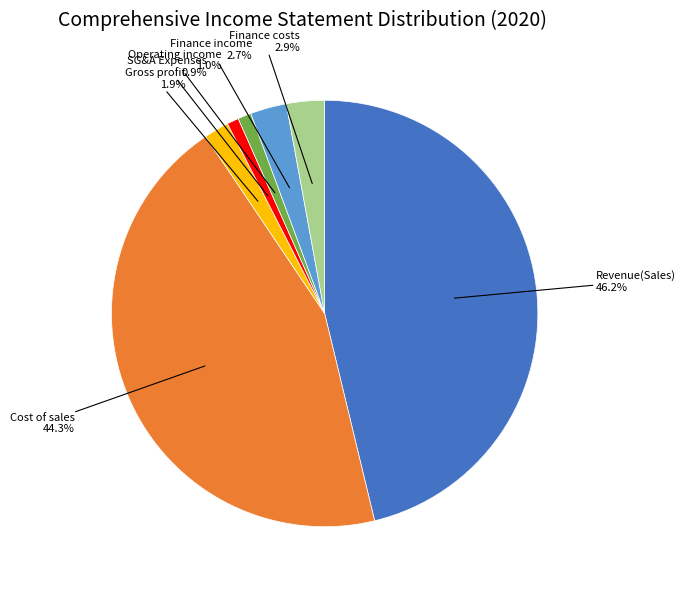

Approximately how many times larger is the value at Gross profit compared to SG&A Expenses?

2.1